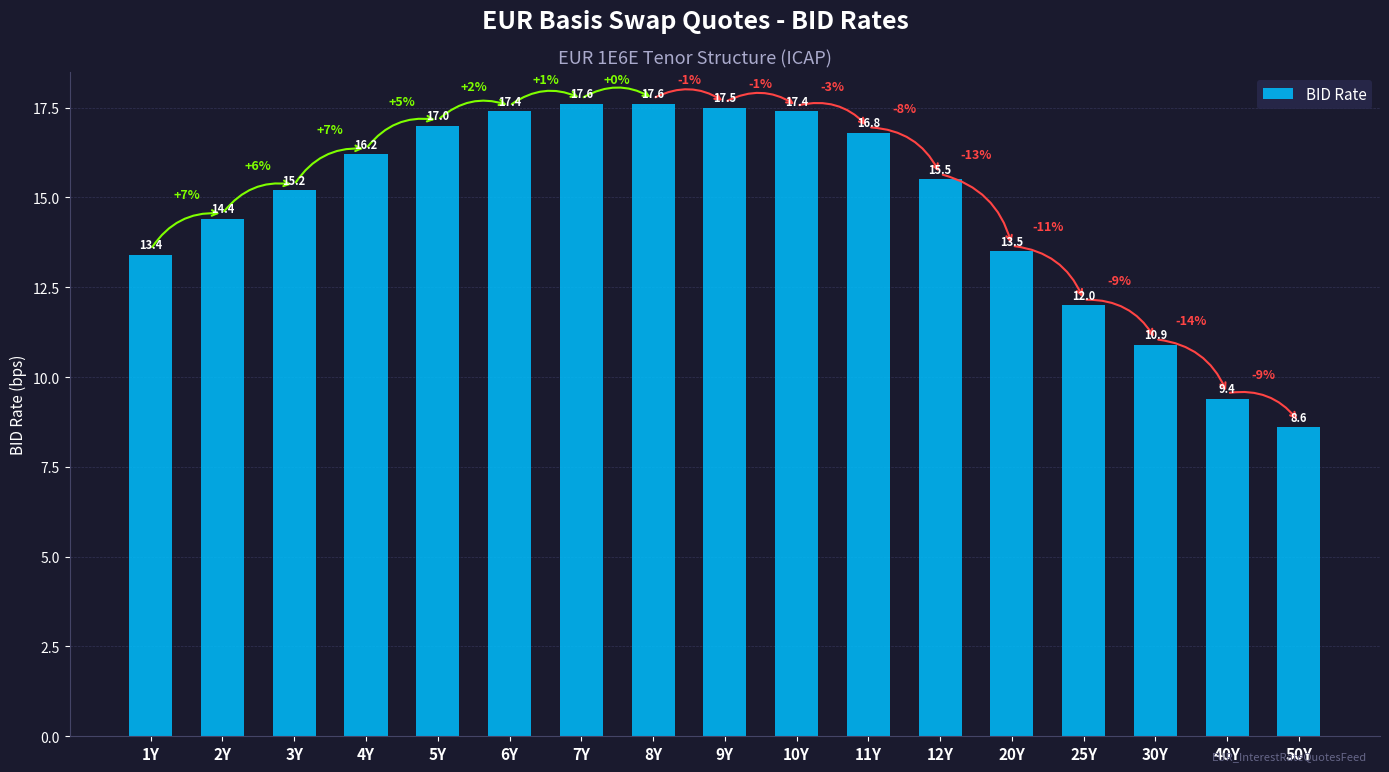

Reading left to right, transcribe all the data shown in this chart.

1Y=13.4	2Y=14.4	3Y=15.2	4Y=16.2	5Y=17.0	6Y=17.4	7Y=17.6	8Y=17.6	9Y=17.5	10Y=17.4	11Y=16.8	12Y=15.5	20Y=13.5	25Y=12.0	30Y=10.9	40Y=9.4	50Y=8.6